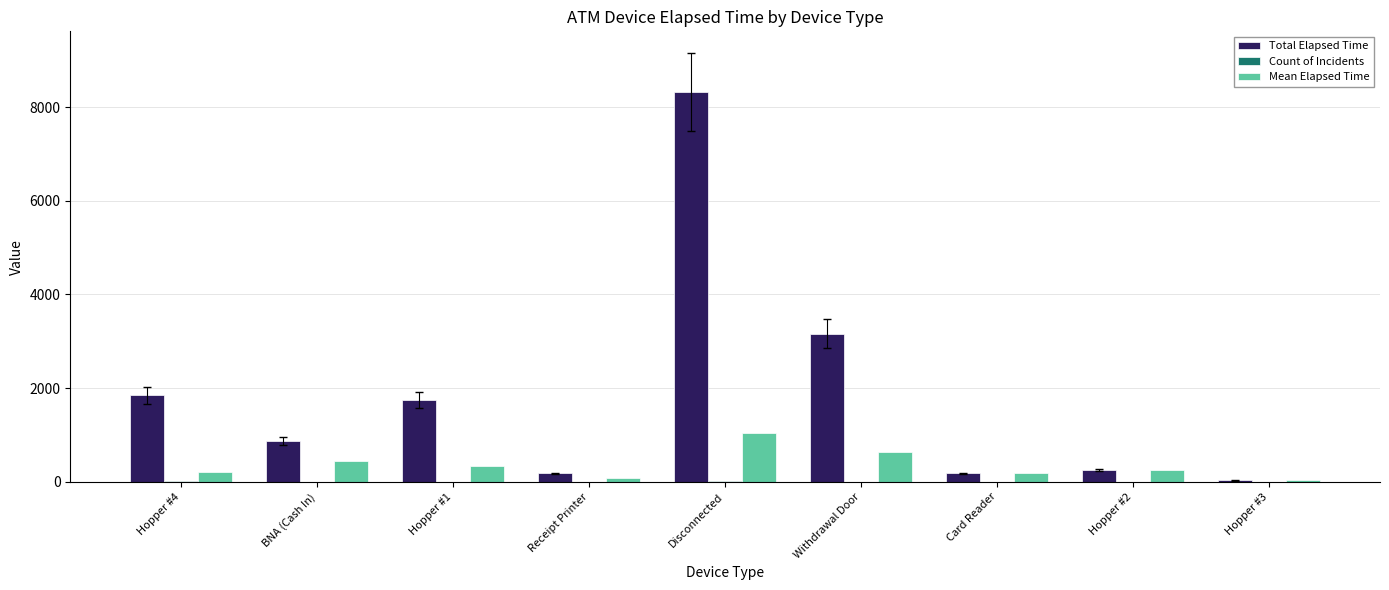

What is the difference between the Mean Elapsed Time values at Hopper #1 and Hopper #2?

93